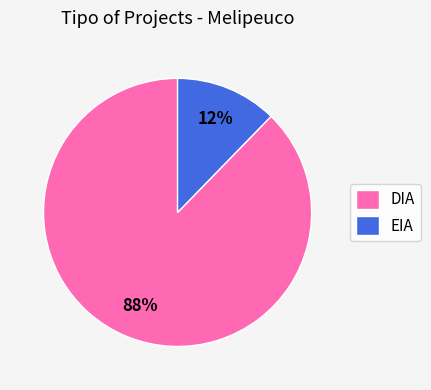

Which category has the biggest portion of the pie?

DIA